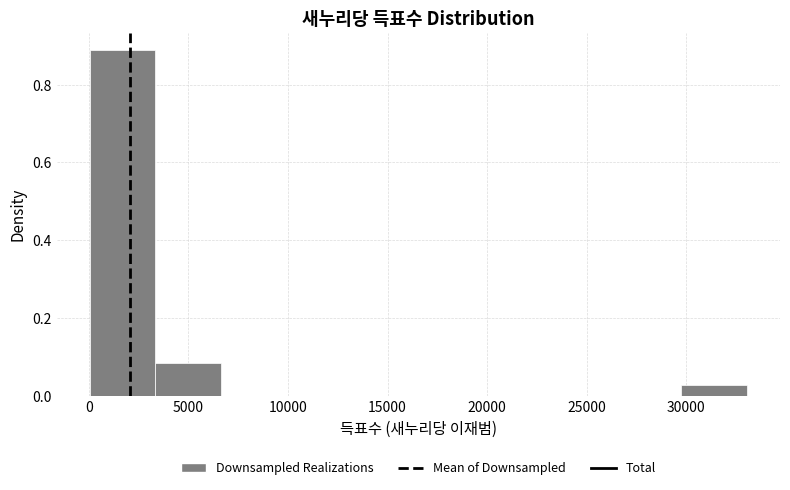

Reading left to right, list every bar in this chart as the range it spans on the x-axis followed by its height. Neither the bar edges nor the heights are printed on the chart, so give them approximately, as read against the axes.

0 to 3500: 0.88
3500 to 6500: 0.08
6500 to 10000: 0
10000 to 13000: 0
13000 to 16500: 0
16500 to 20000: 0
20000 to 23000: 0
23000 to 26500: 0
26500 to 29500: 0
29500 to 33000: 0.02